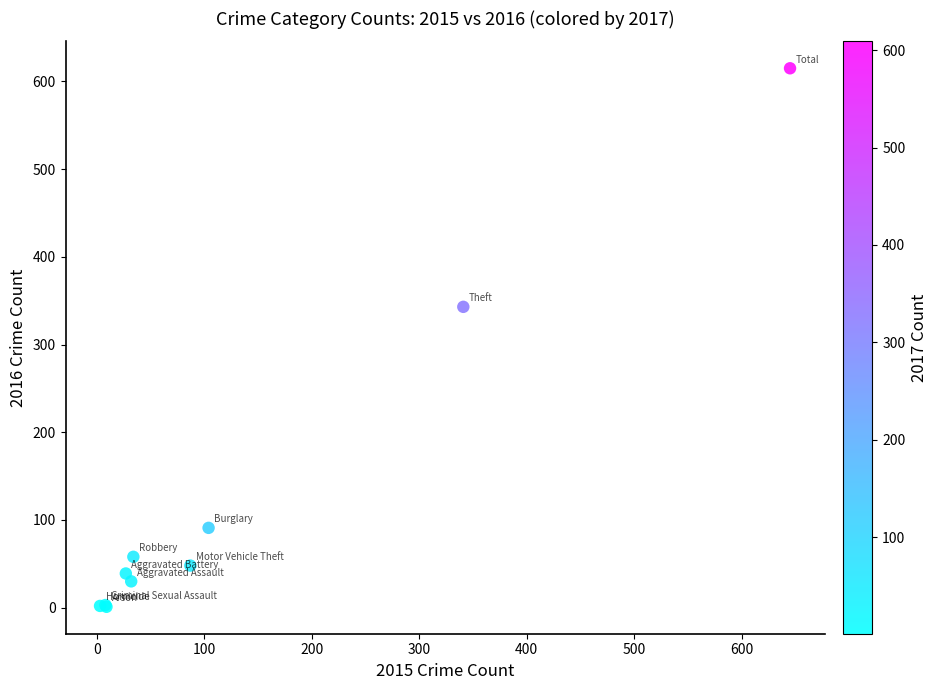

What Y value in the scatter plot is closest to 308?

343